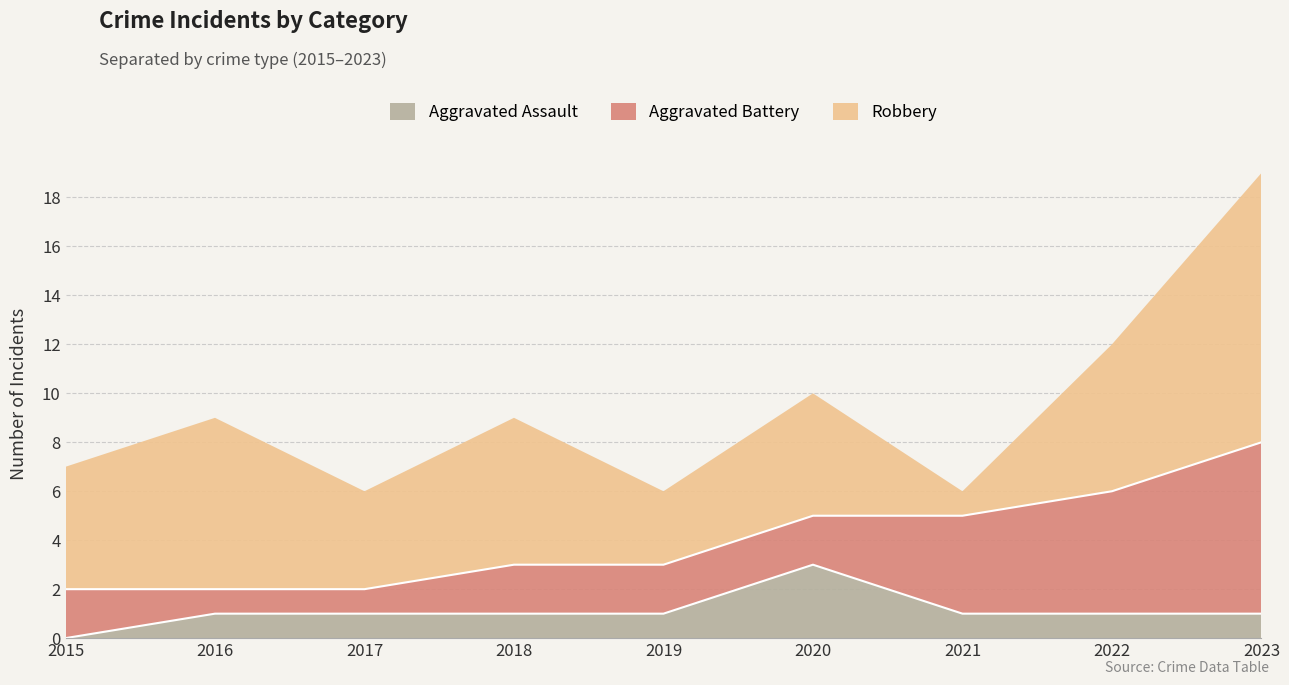

How many data points in Aggravated Assault are above 1?

1